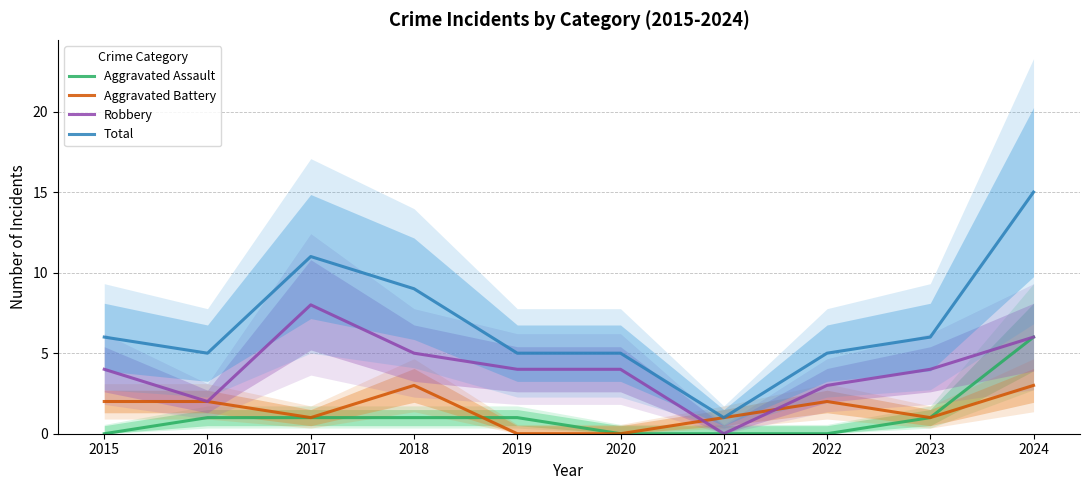

True or false: Aggravated Assault has a value of 0 at 2022.

True